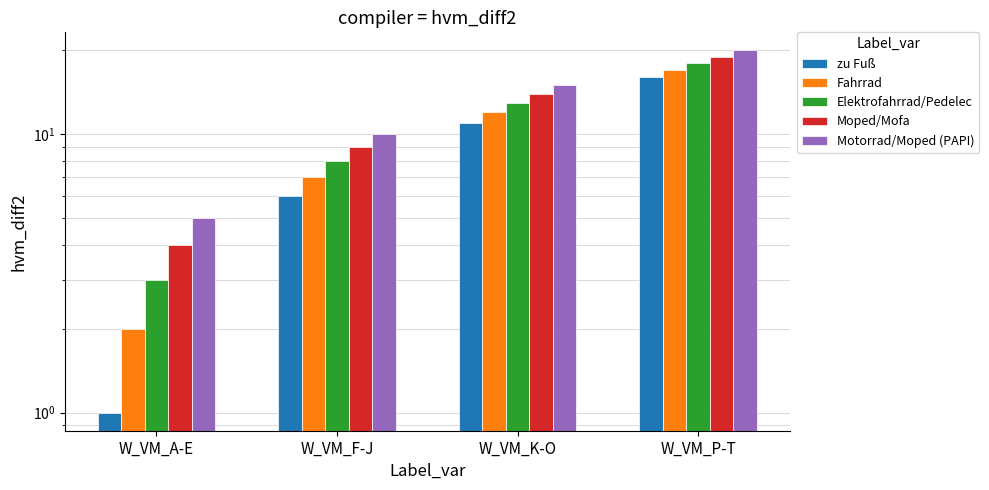

What is the difference between the second highest and minimum values in the Elektrofahrrad/Pedelec series?

10